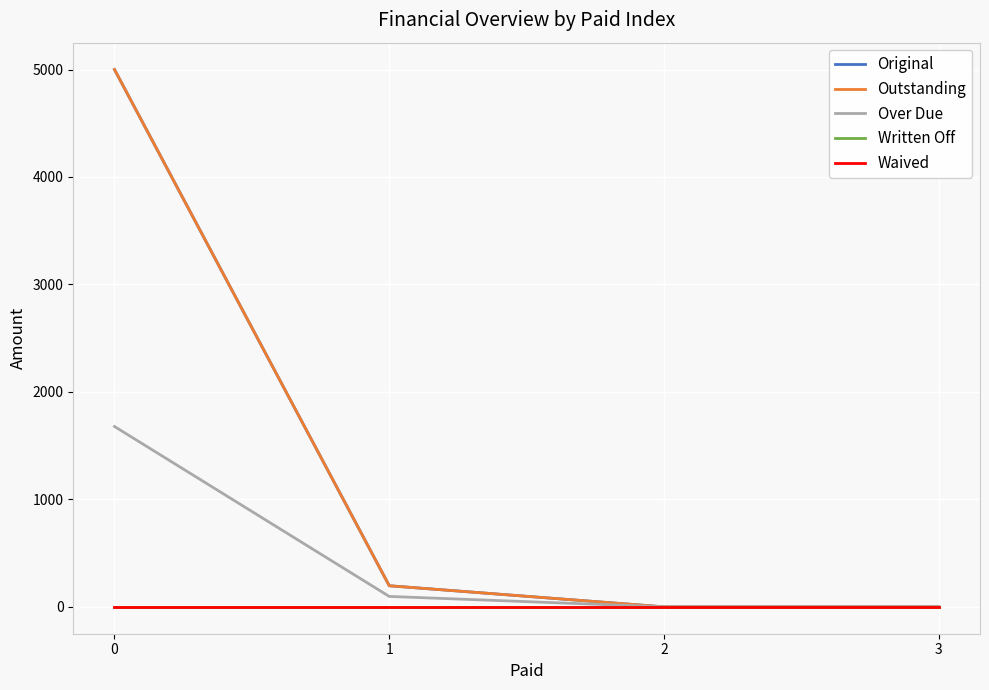

True or false: Waived and Outstanding cross at least once.

False